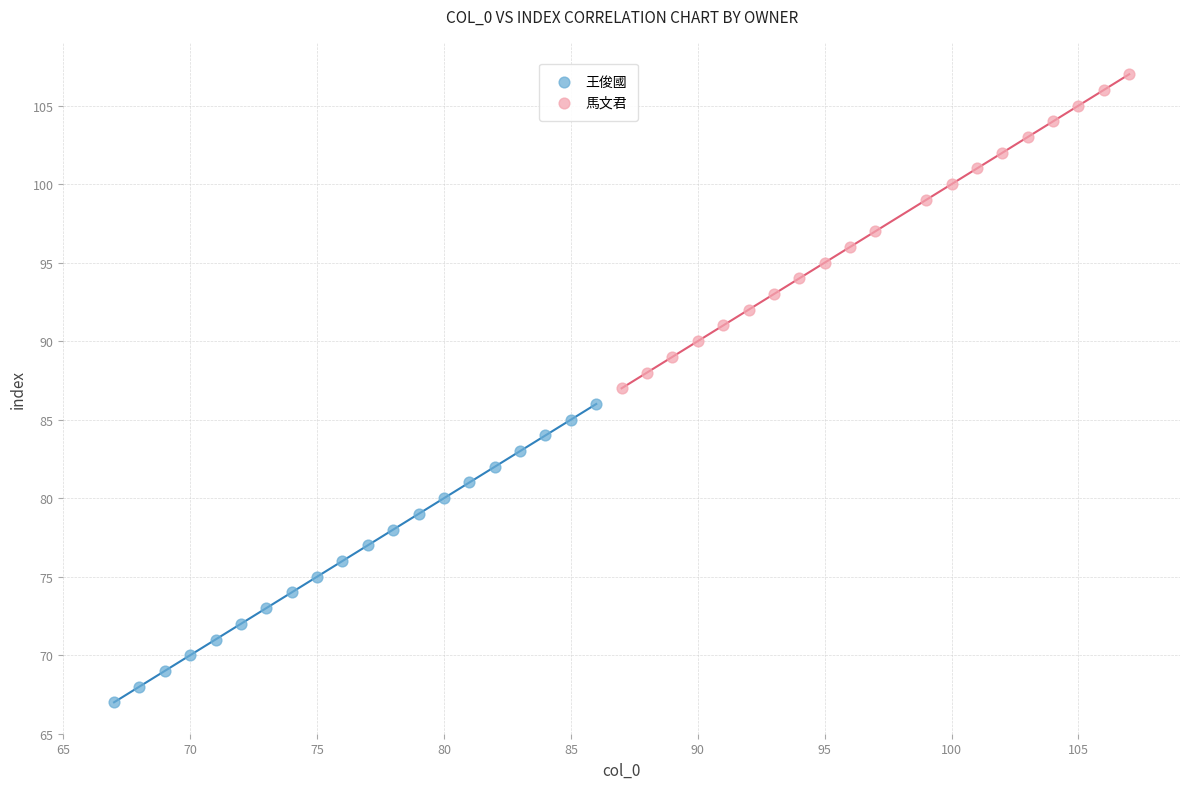

Which series contains the lowest Y value?

王俊國